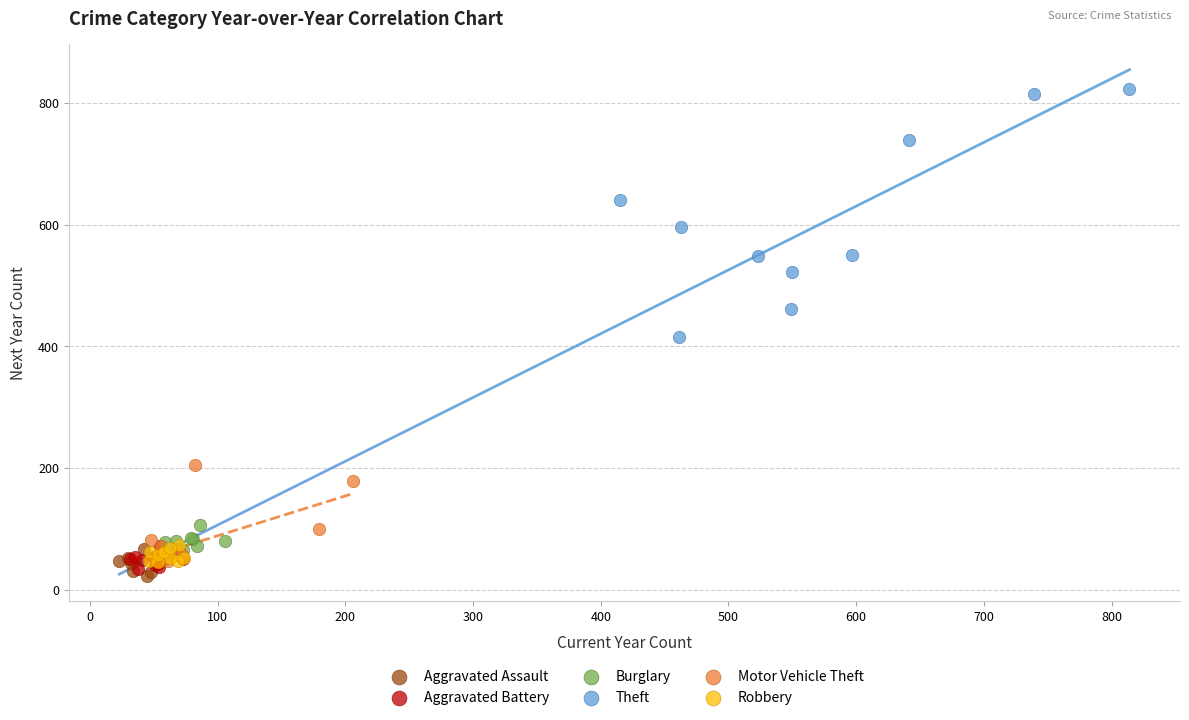

Which series has the largest Y range (max minus min)?

Theft